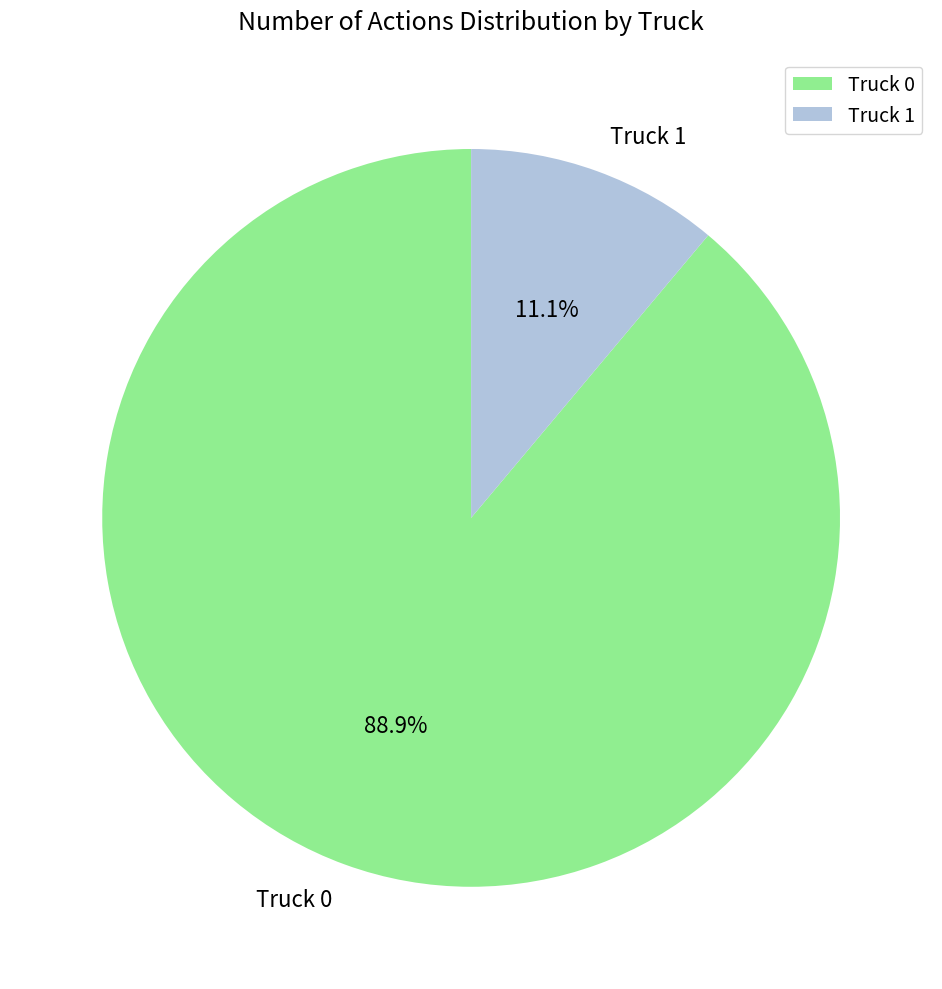

Count the number of slices in the pie.

2